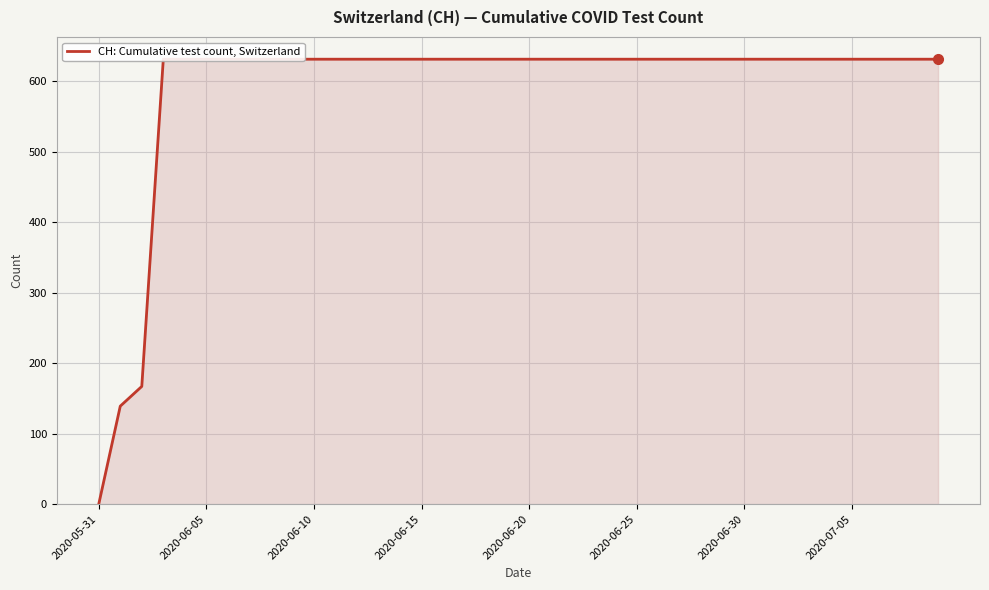

What is the approximate value at 2020-06-10?

631